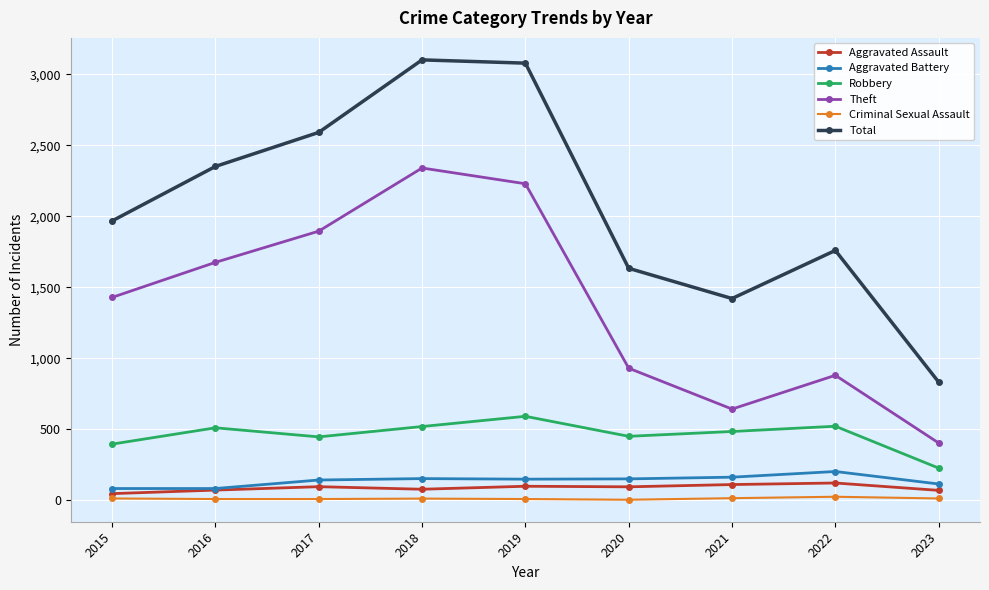

True or false: Aggravated Assault and Robbery cross at least once.

False